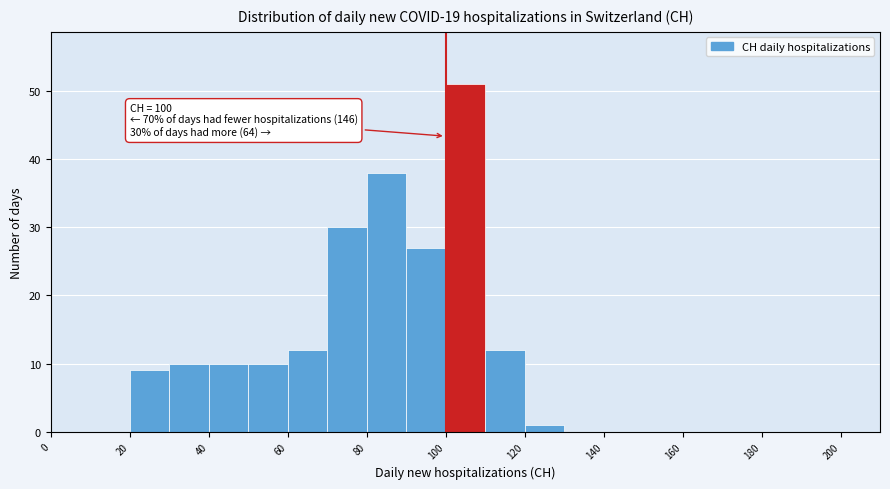

Over which range of the x-axis is the bar tallest?

100 to 110